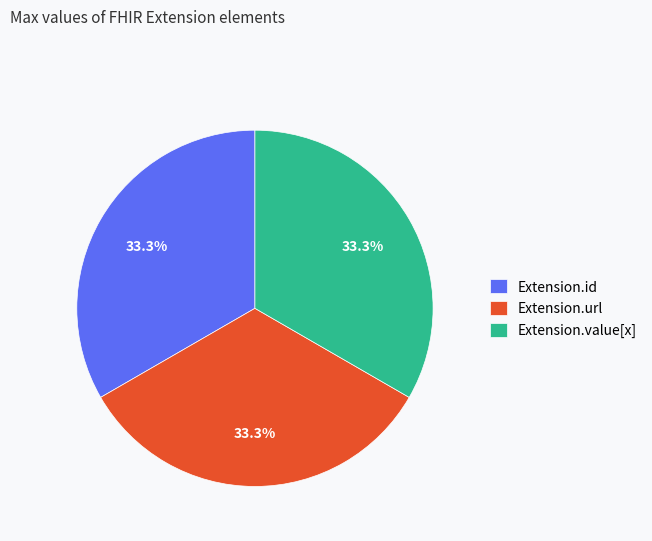

To the nearest percent, what is the average slice percentage?

33%